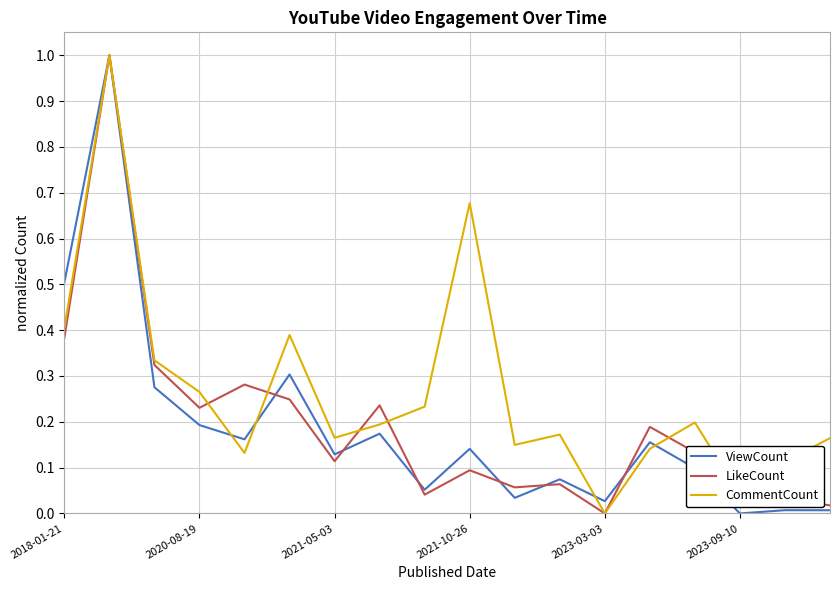

How many interior local valleys does the CommentCount series have?

5